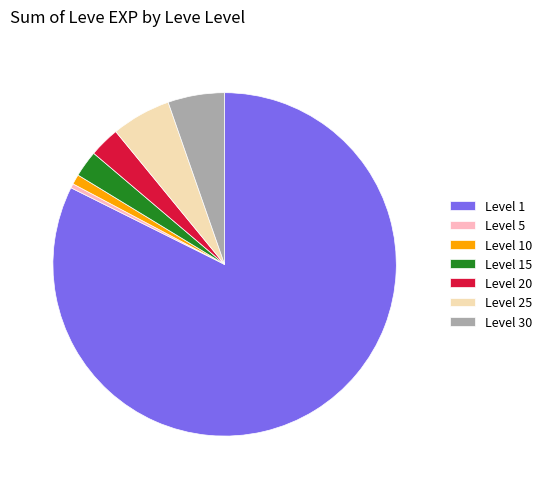

Between Level 20 and Level 25, which is larger?

Level 25